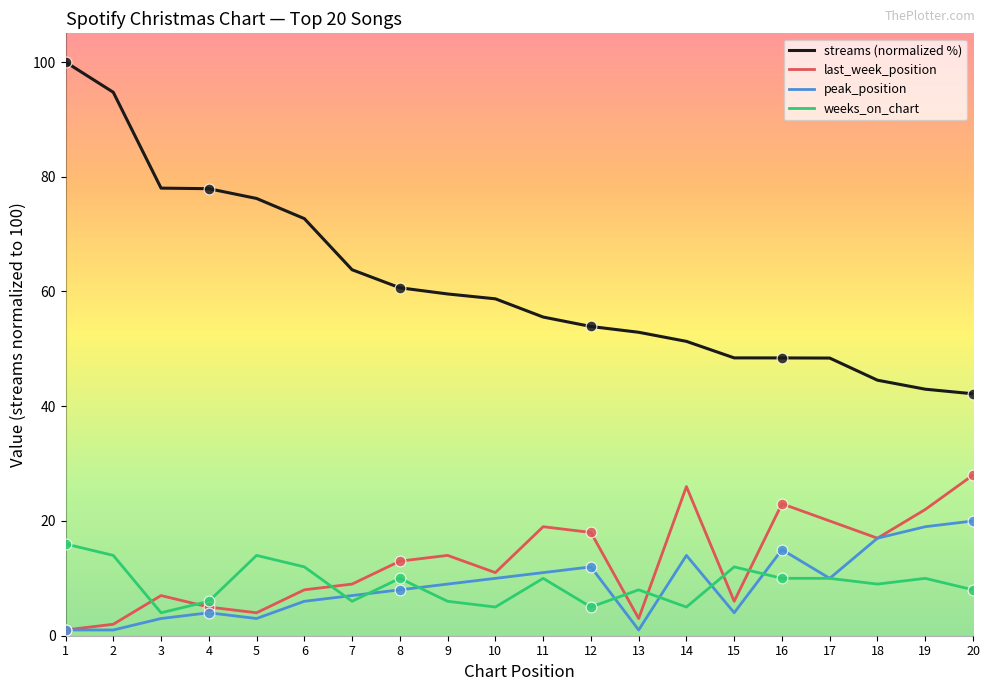

Which series has the widest spread of values?

streams (normalized %)